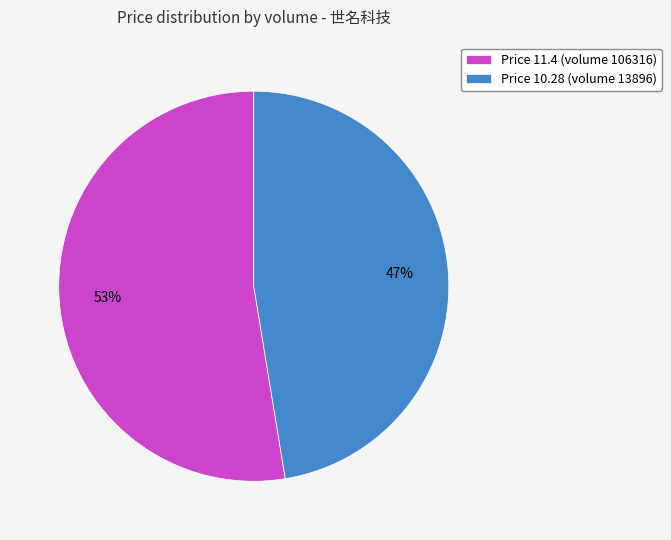

Is there any slice that represents more than half of the pie?

Yes